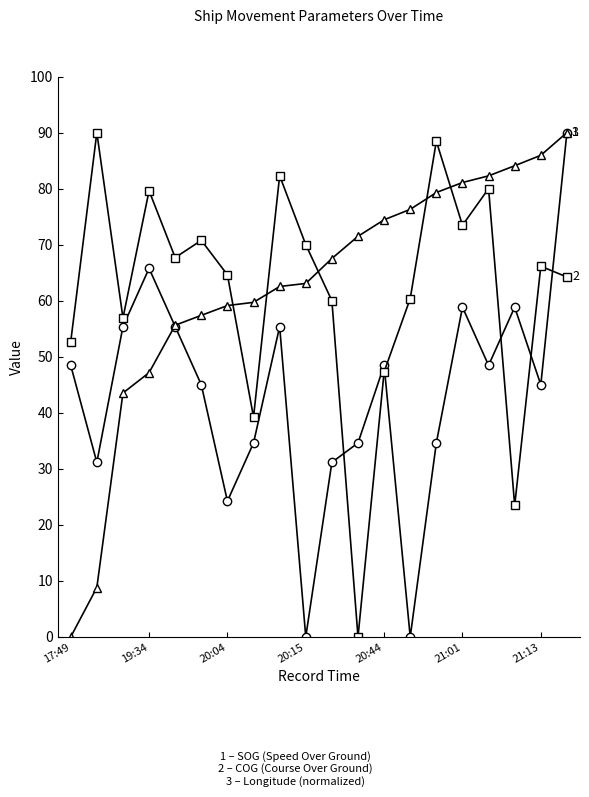

What is the greatest value displayed?

90.0